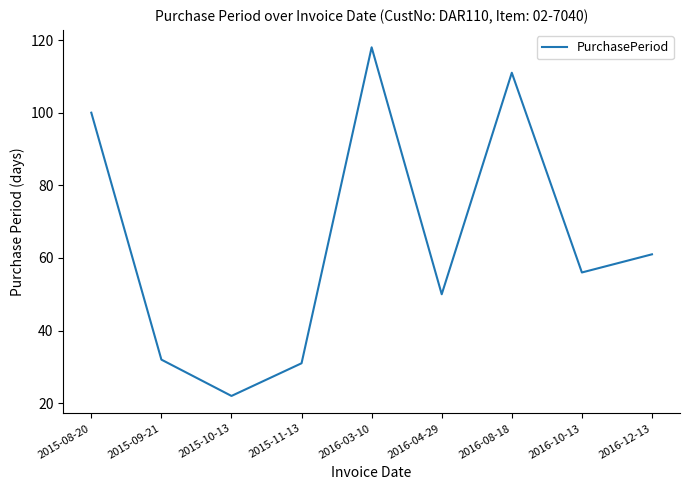

Is it true that the value at 2016-08-18 is 111?

True